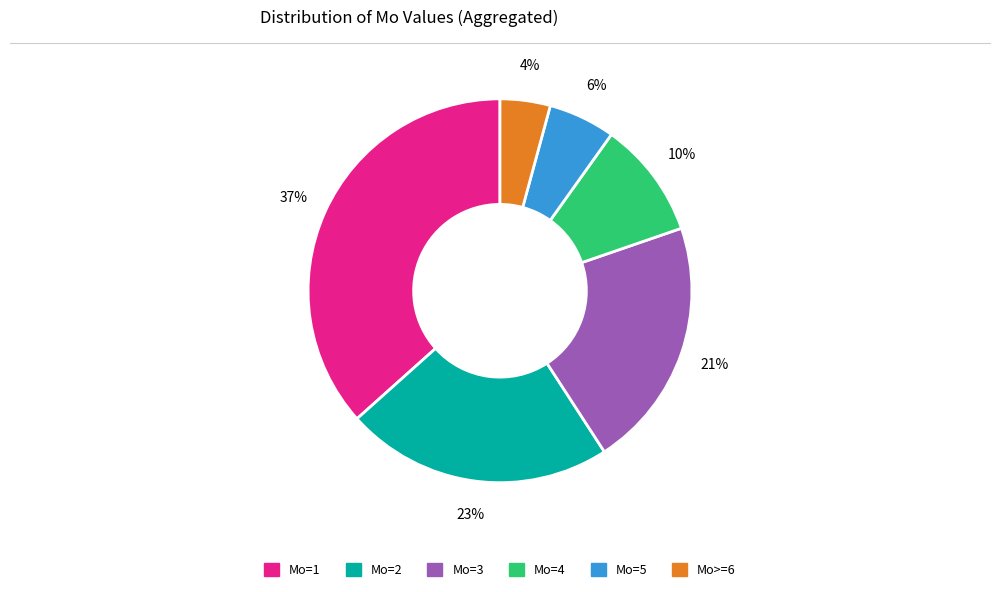

What is the ratio of the value at Mo=5 to the value at Mo=1?

0.2